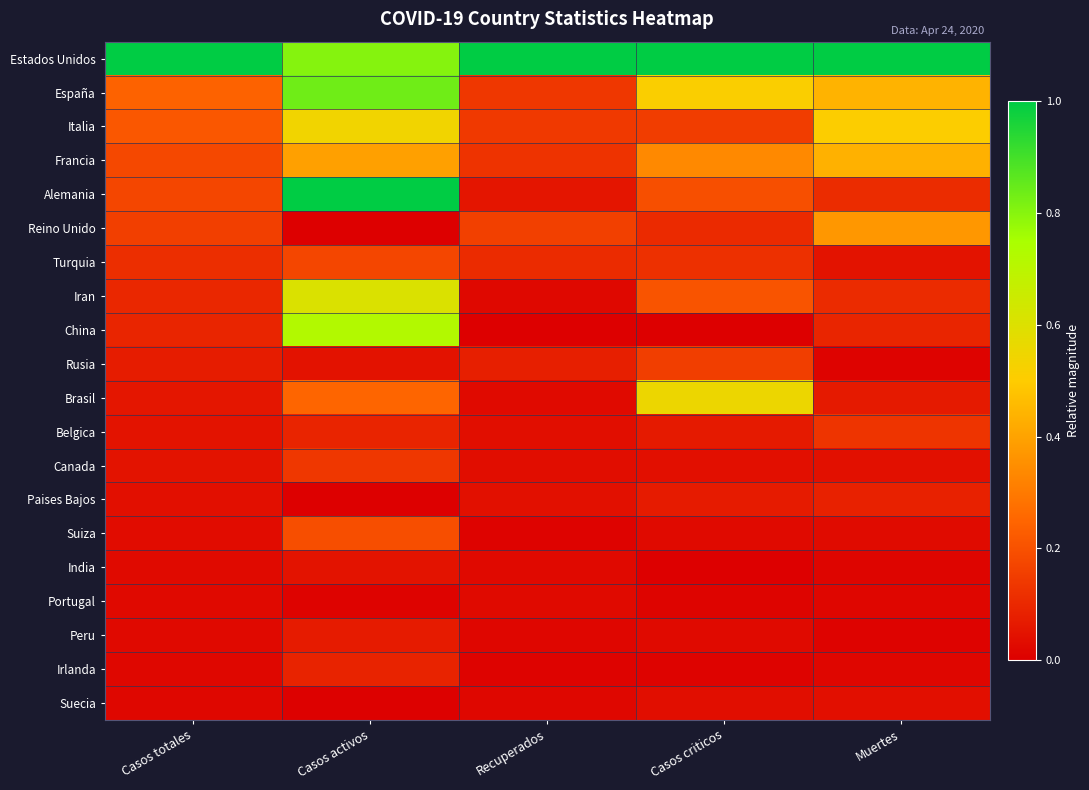

What is the greatest value displayed?

1.0